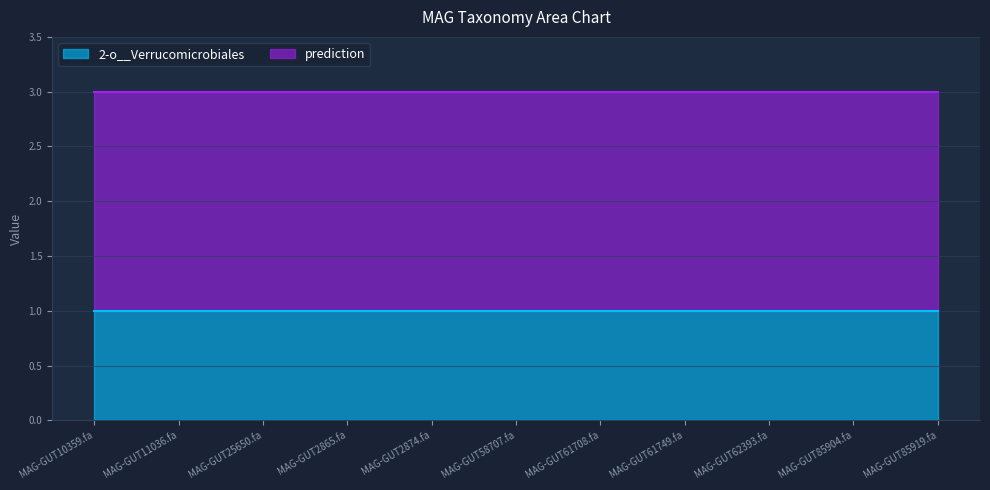

Rank the series by their maximum value, from highest to lowest.

prediction, 2-o__Verrucomicrobiales